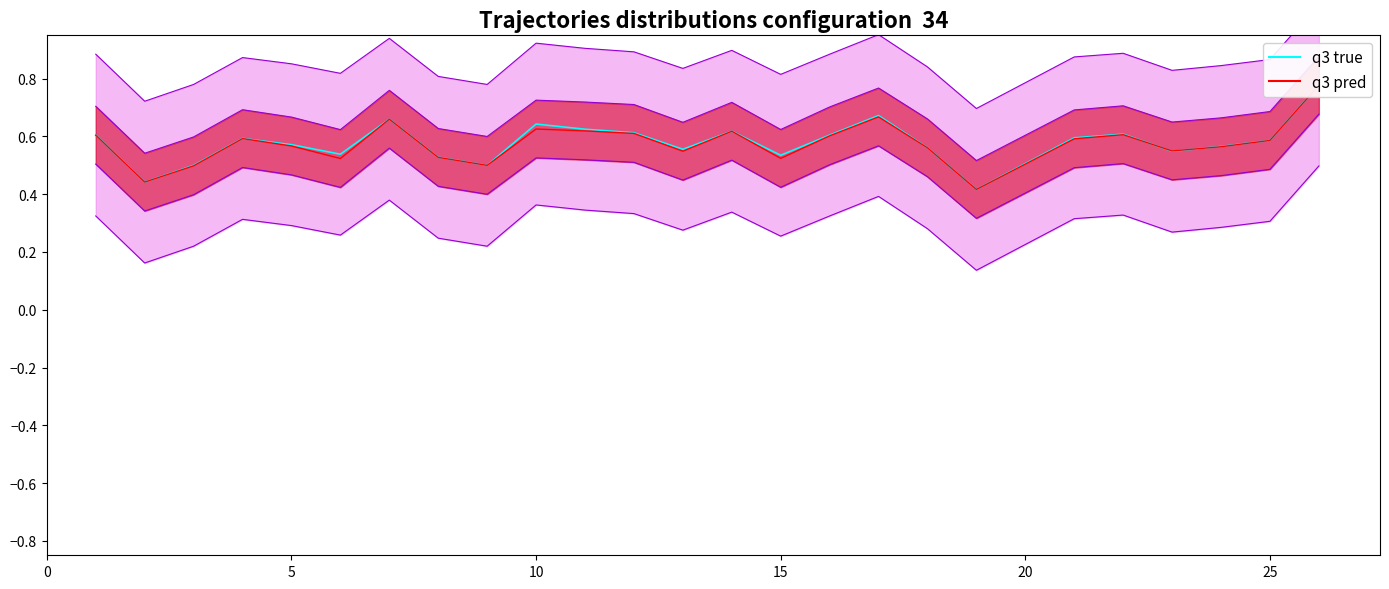

Is the value of q3 true at 0 greater than the value of q3 pred at 22?

Yes